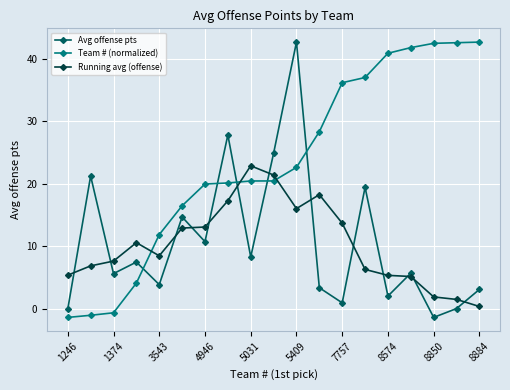

How many lines are shown in the chart?

3